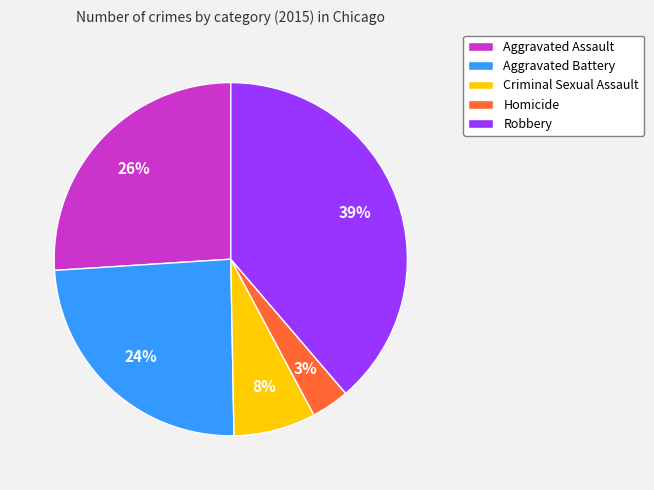

Is Aggravated Battery the majority of the pie?

No